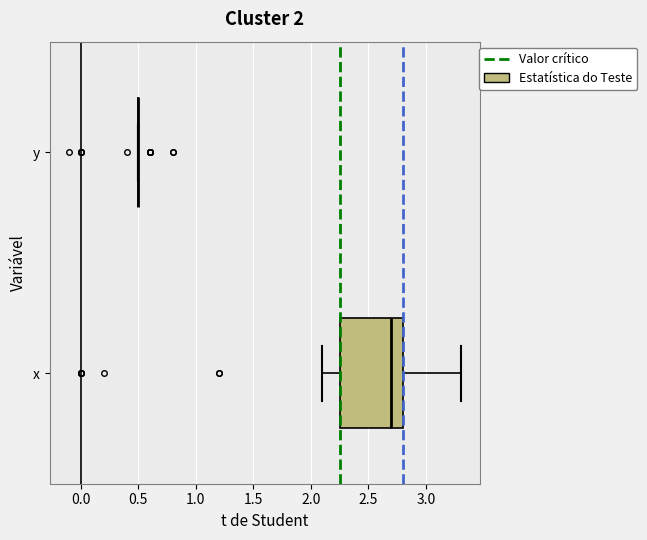

Comparing the boxes themselves (not the whiskers), which one is the widest?

x